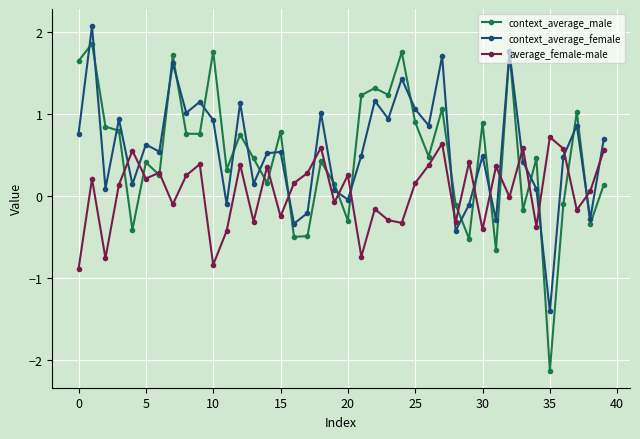

How many interior local valleys does the context_average_female series have?

14